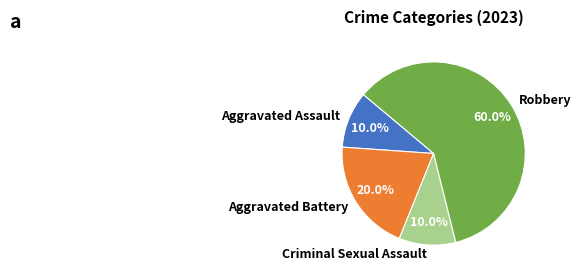

Approximately how many times larger is the value at Robbery compared to Aggravated Battery?

3.0